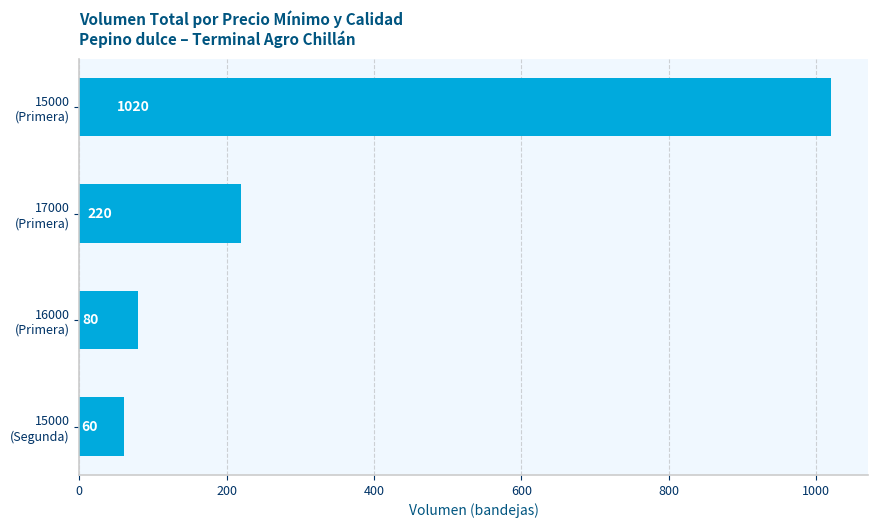

What is the smallest value displayed?

60